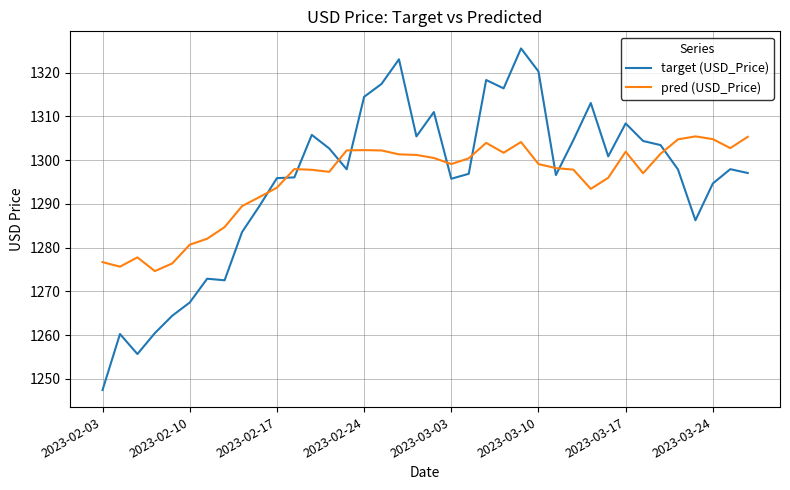

True or false: pred (USD_Price) and target (USD_Price) cross at least once.

True